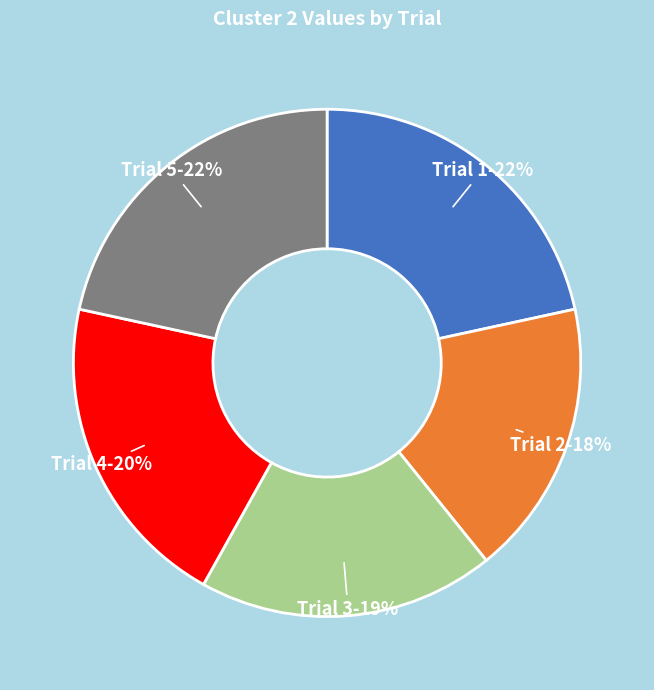

Is it true that Trial 3 is 6% of the pie?

False